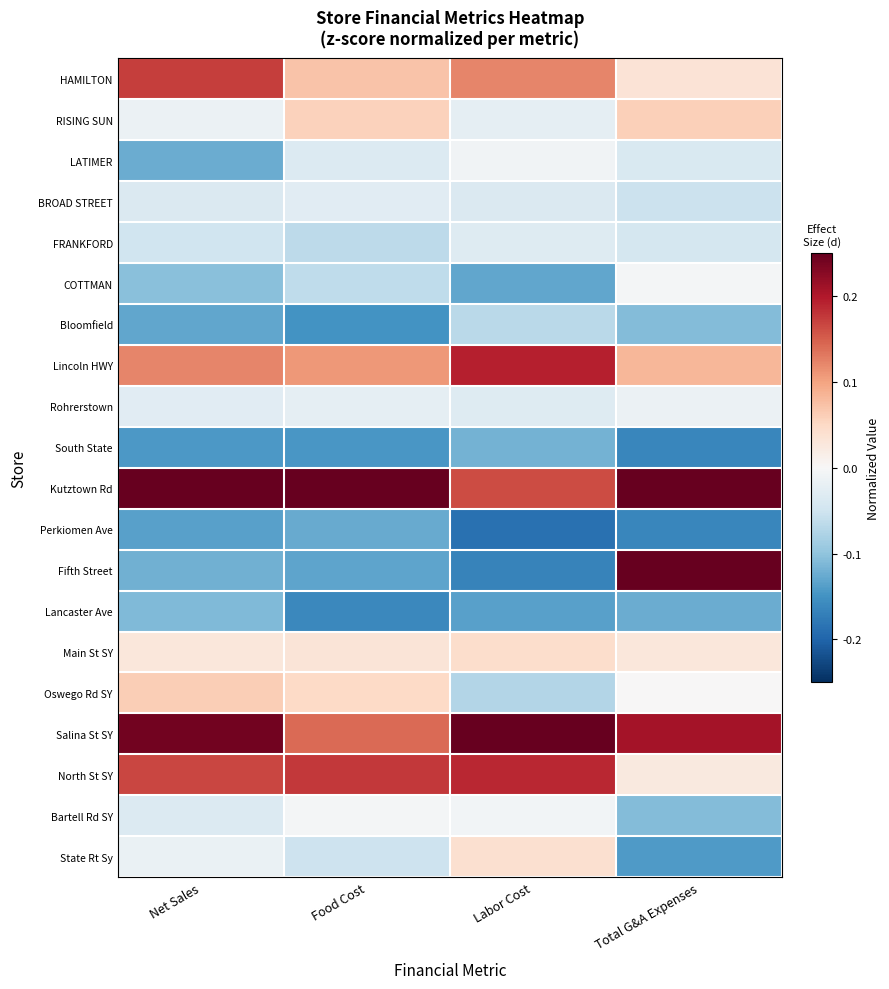

Rank the series at Labor Cost from lowest to highest value.

Perkiomen Ave, Fifth Street, Lancaster Ave, COTTMAN, South State, Oswego Rd SY, Bloomfield, BROAD STREET, FRANKFORD, Rohrerstown, RISING SUN, LATIMER, Bartell Rd SY, State Rt Sy, Main St SY, HAMILTON, Kutztown Rd, North St SY, Lincoln HWY, Salina St SY